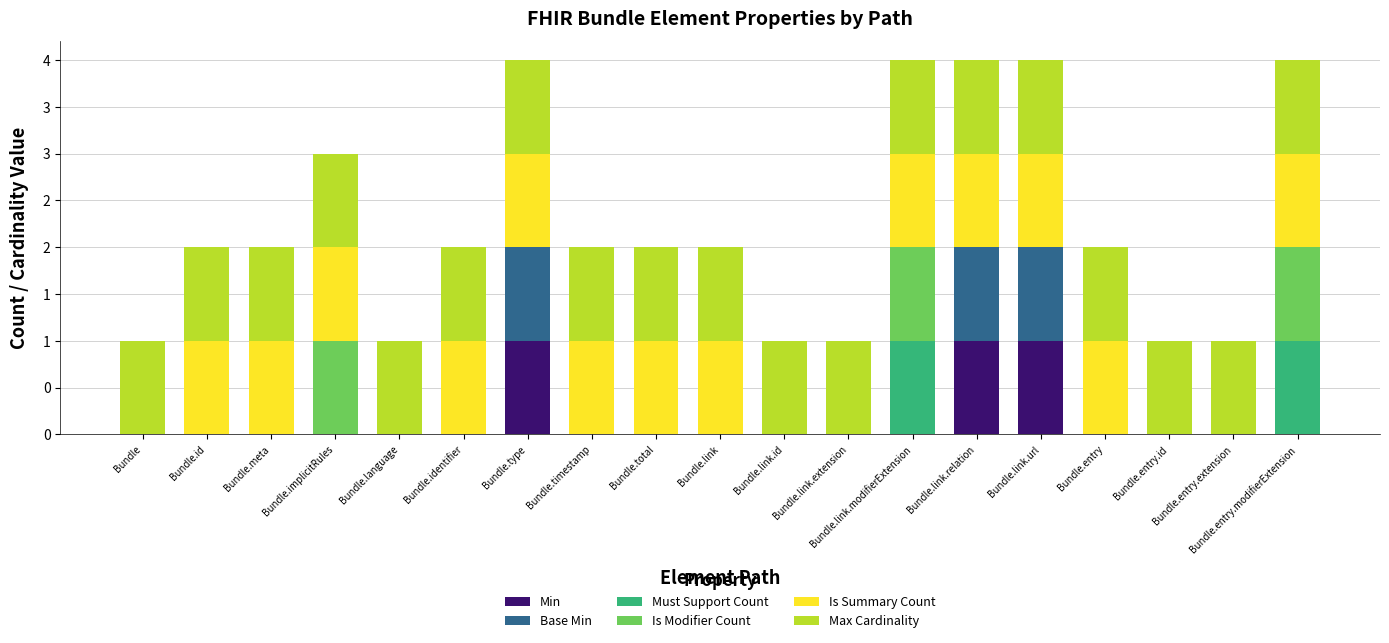

What are all the series names shown in the legend?

Min, Base Min, Must Support Count, Is Modifier Count, Is Summary Count, Max Cardinality